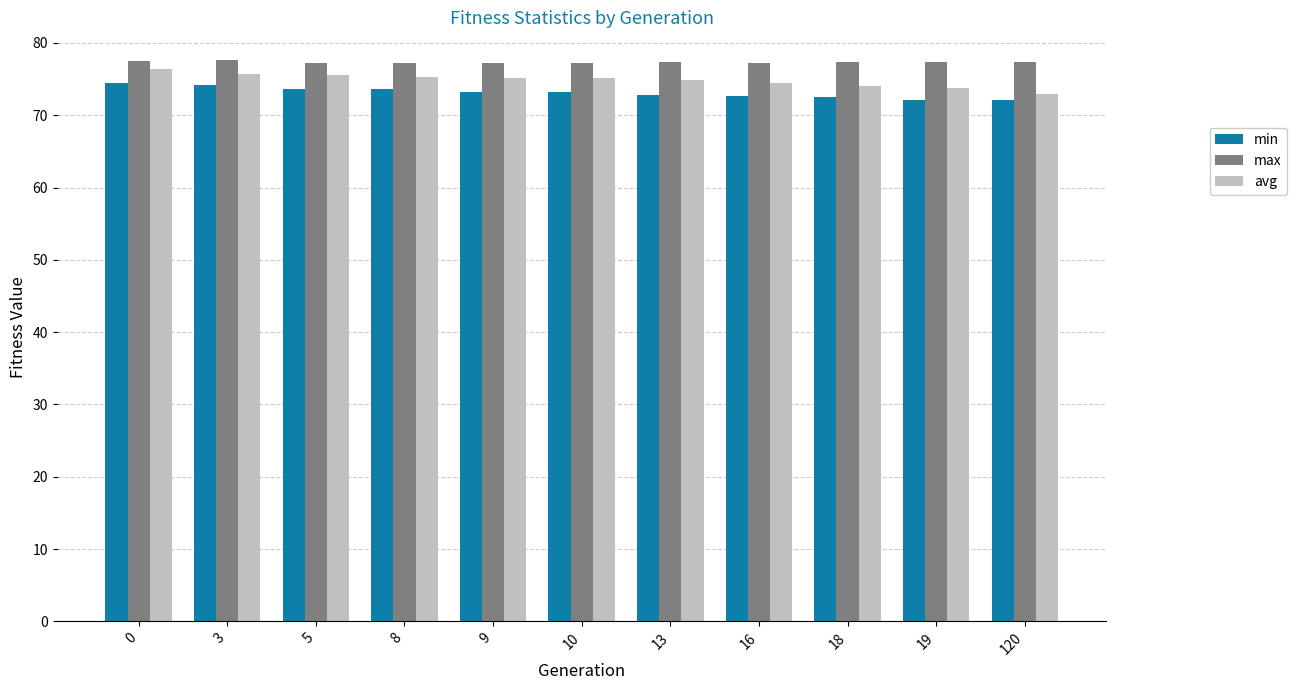

Which series has the widest spread of values?

avg